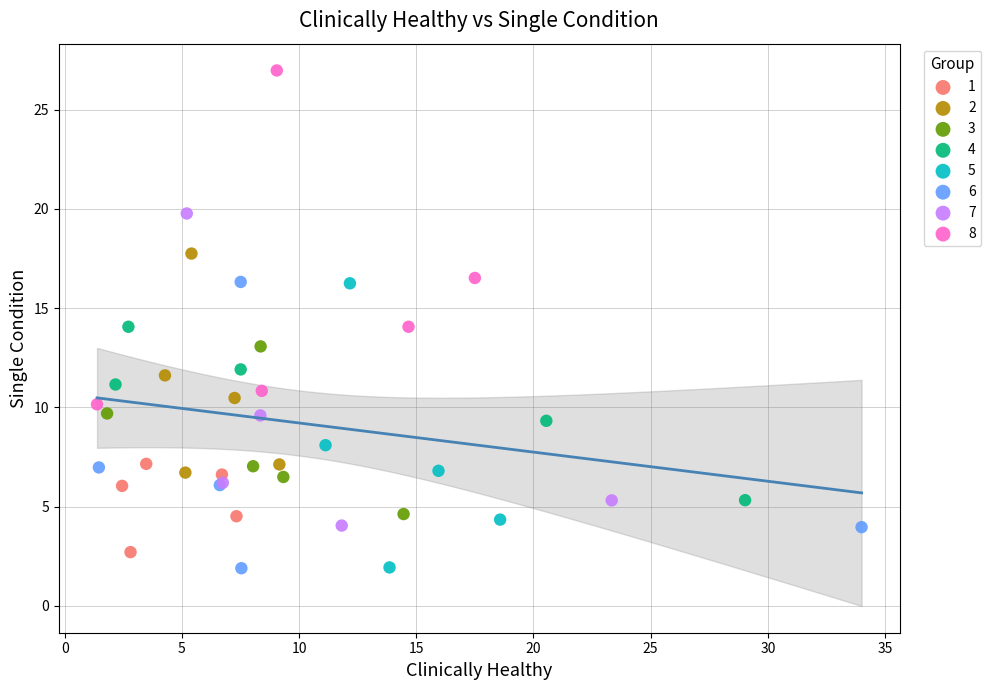

Which series contains the highest Y value?

8